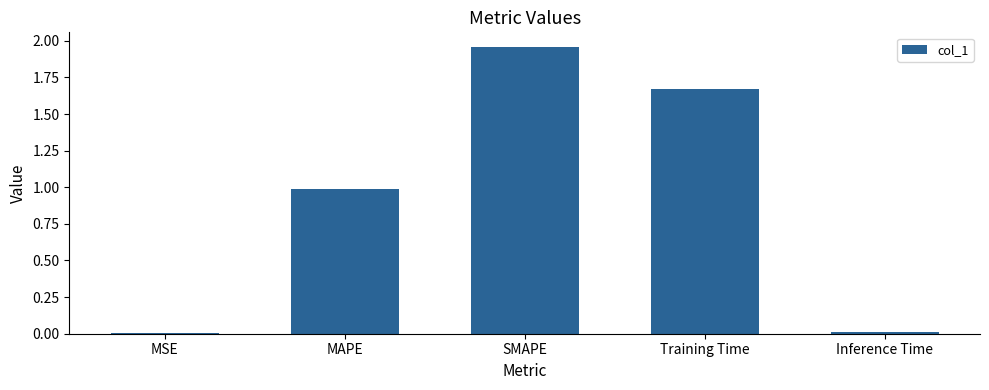

At which category does the chart reach its peak across all series?

SMAPE